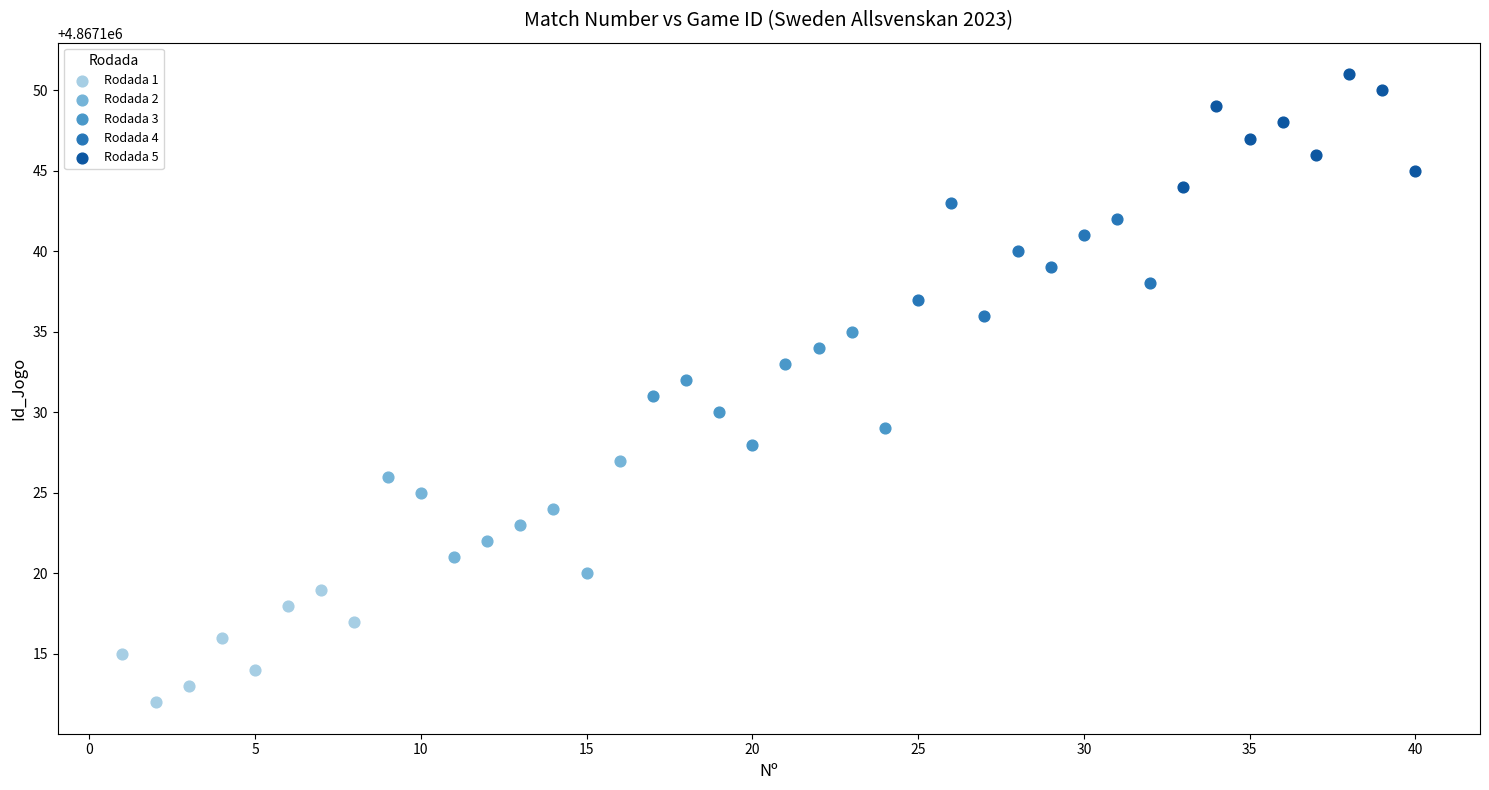

Which series reaches the minimum Y coordinate?

Rodada 1